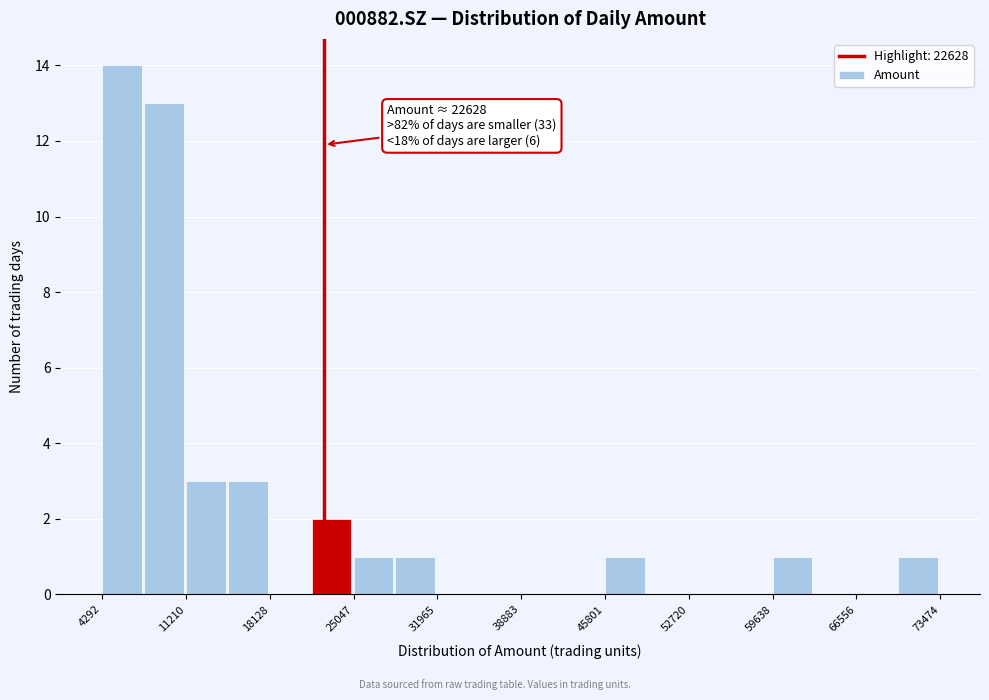

Read against the x-axis, roughly where is the centre of the tallest bar?

6000